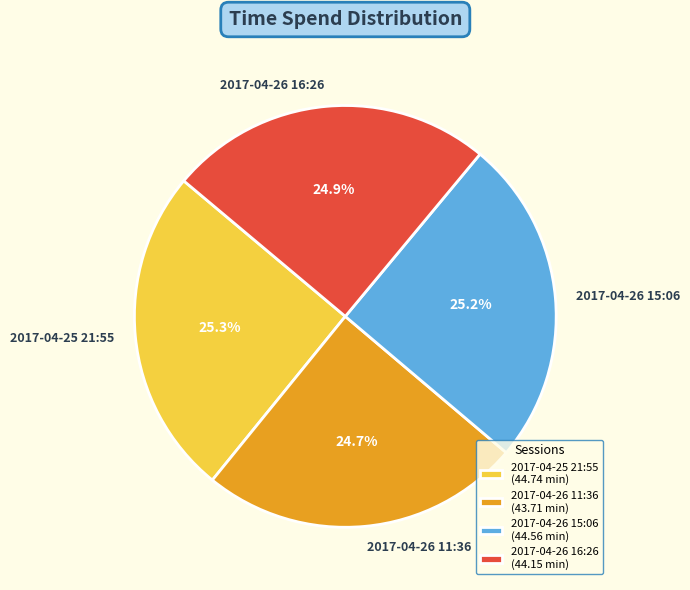

Do 2017-04-26 11:36 and 2017-04-26 15:06 together represent more than half of the pie?

No